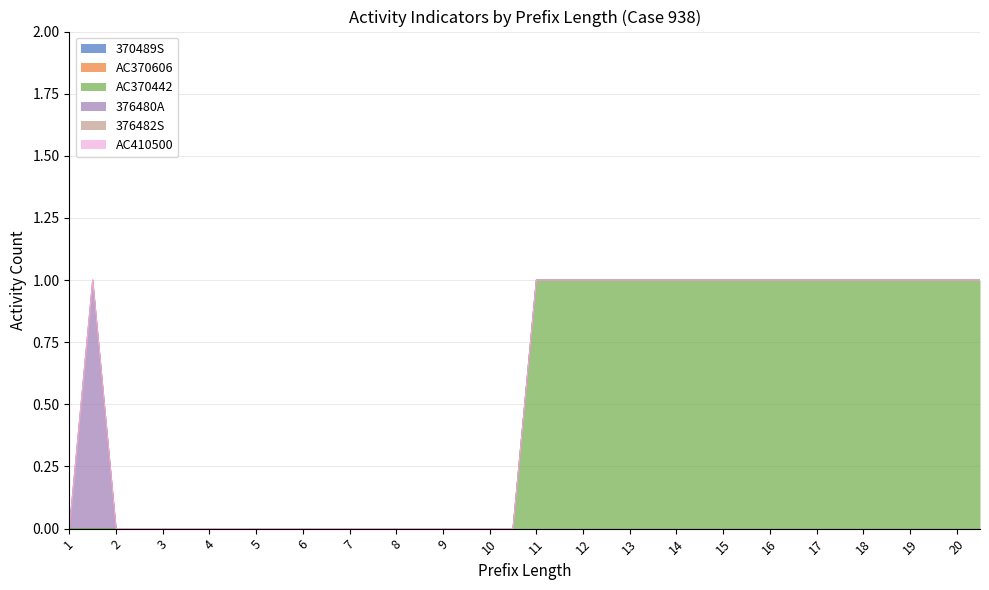

True or false: 376482S and AC410500 intersect in this chart.

False